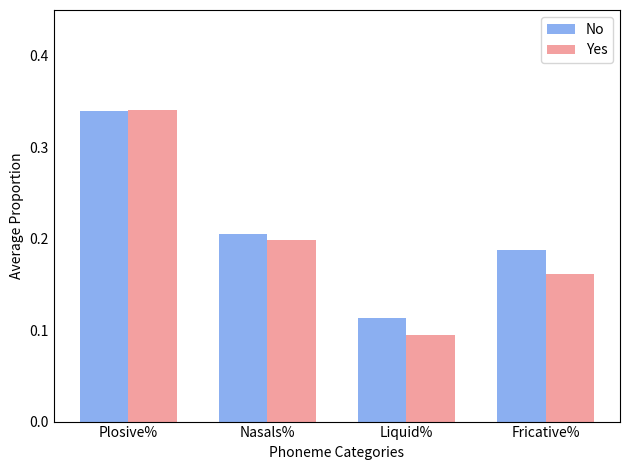

True or false: Yes has a value of 0.2 at Fricative%.

True